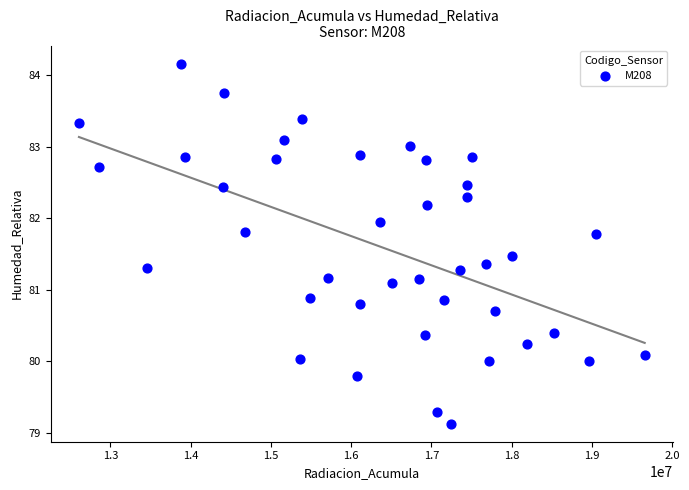

What is the range of X values (max minus min)?

7048994.0